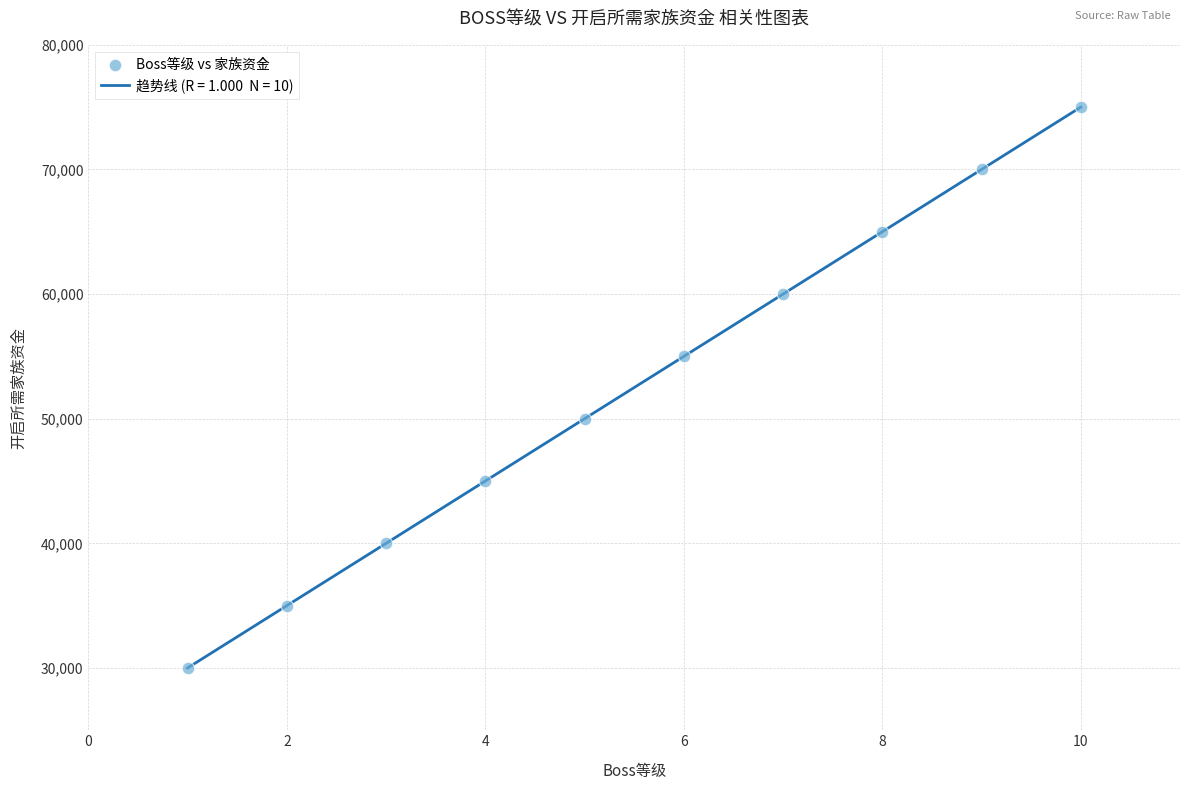

What is the greatest value displayed?

75000.0